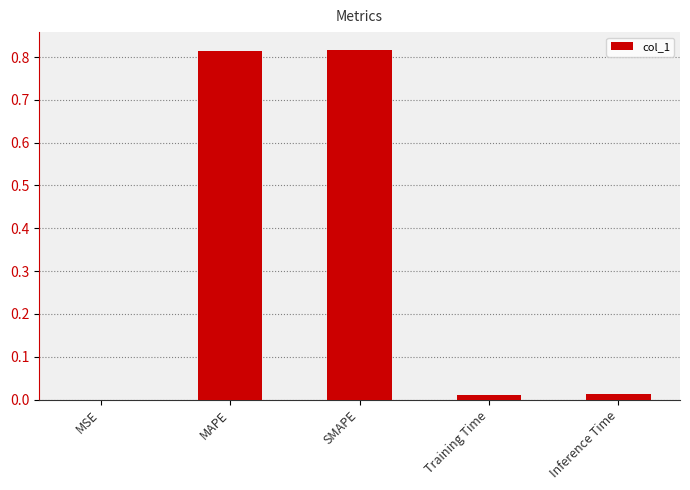

The value at Inference Time is 0.0. True or false?

True